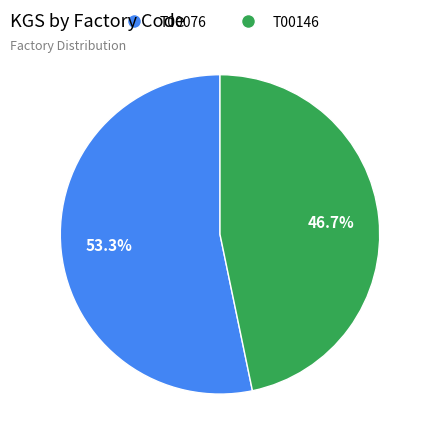

What is the smallest slice in the pie chart?

T00146